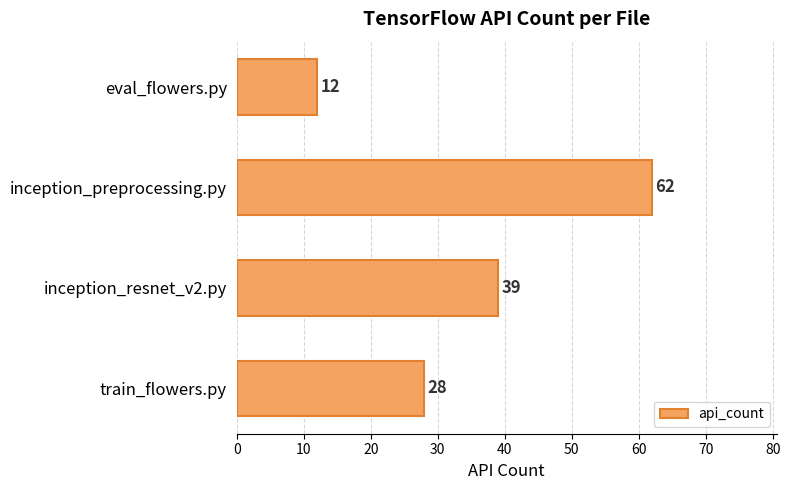

Is it true that the value at inception_preprocessing.py is 26?

False